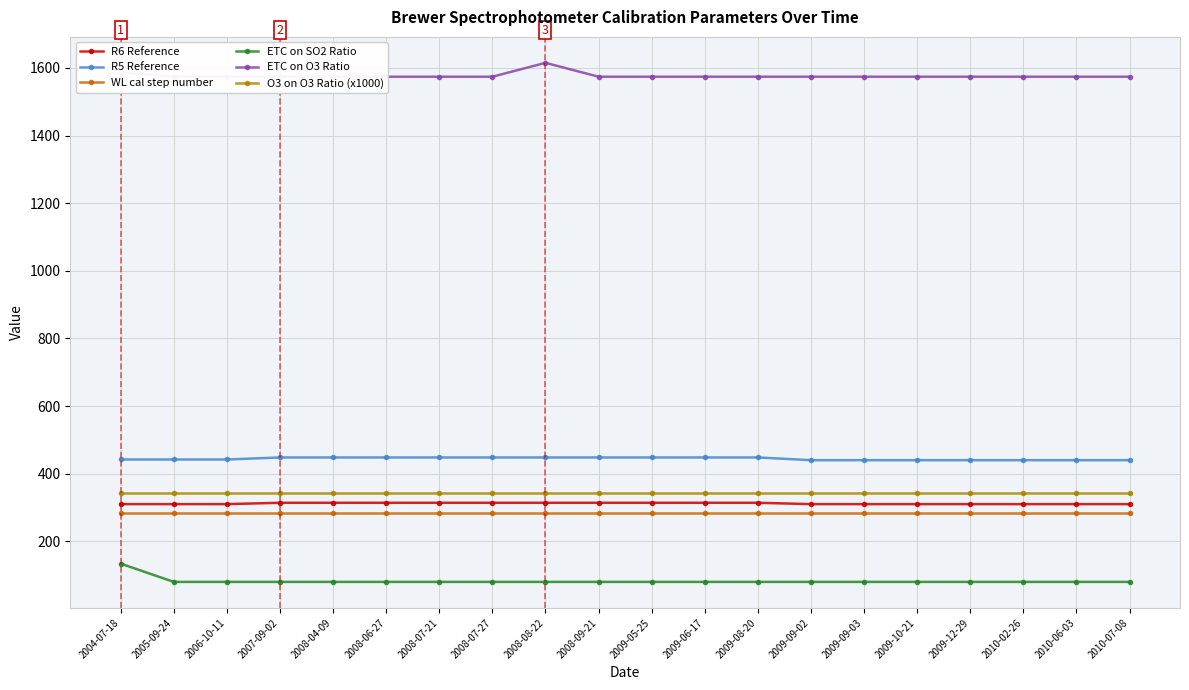

Is it true that WL cal step number equals 82.9 at 2008-06-27?

False